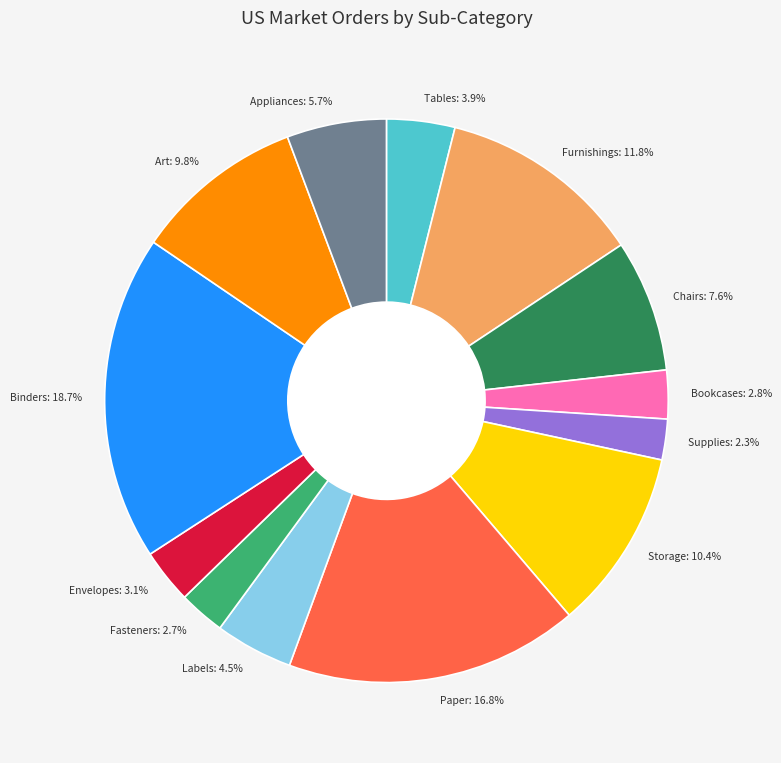

Is there any slice that represents more than half of the pie?

No